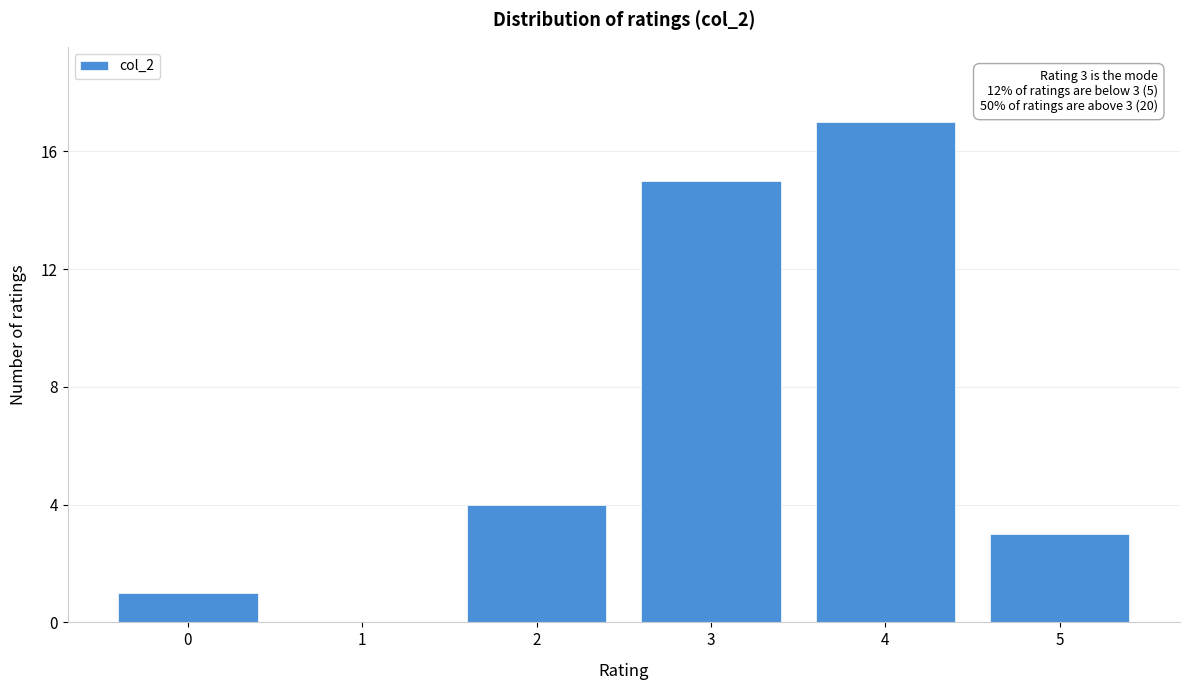

Reading left to right, transcribe all the data shown in this chart.

0=1	1=0	2=4	3=15	4=17	5=3